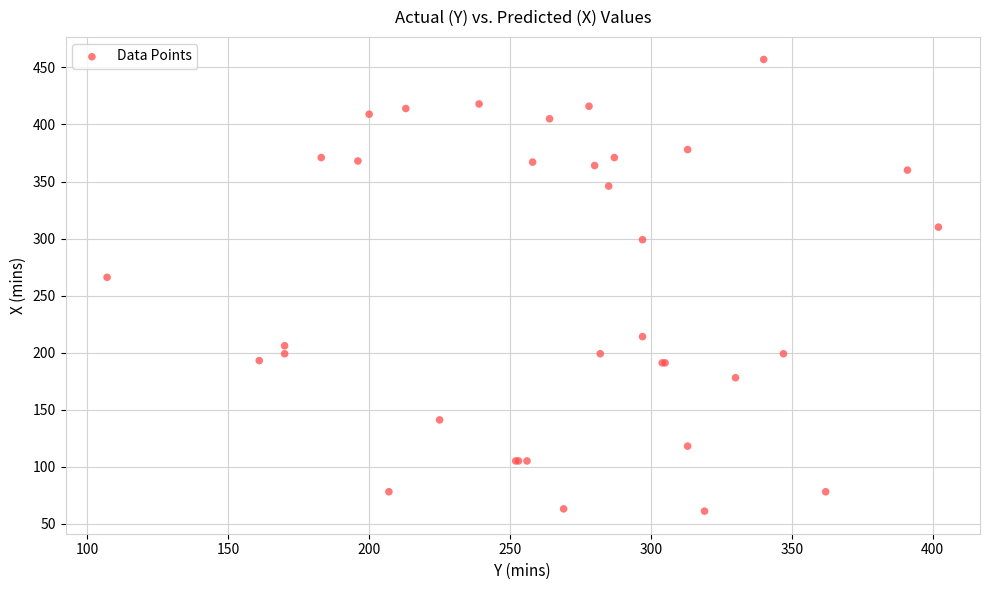

What Y value in the scatter plot is closest to 259?

266